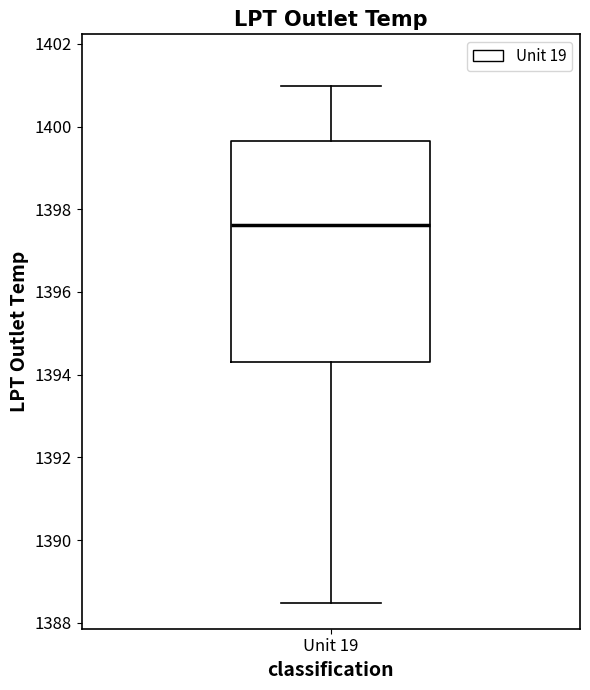

Read this box plot against the y-axis: the position of the median line, the range covered by the box, and the ends of both whiskers. The values are not printed on the chart, so give them approximately, as read against the axis.

median 1397.6, box 1394.4 to 1399.6, whiskers 1388.4 to 1401.0